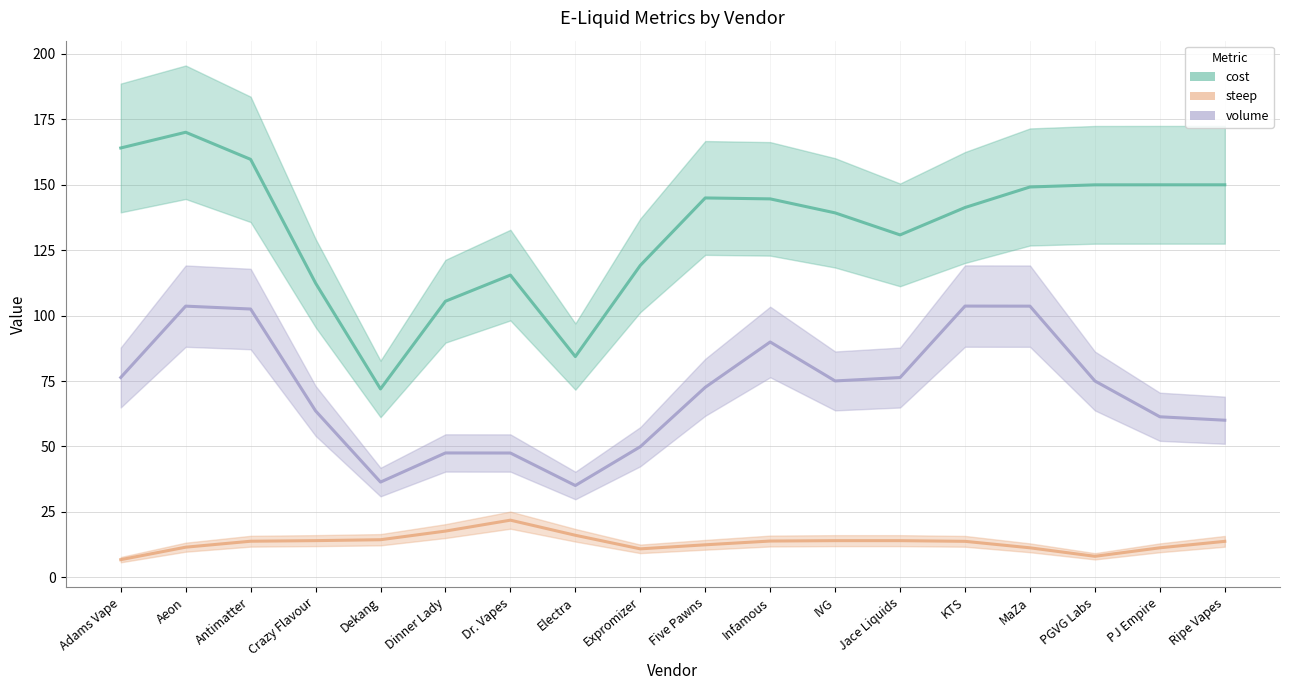

The value of volume (line) at Dr. Vapes is 76.3. True or false?

False